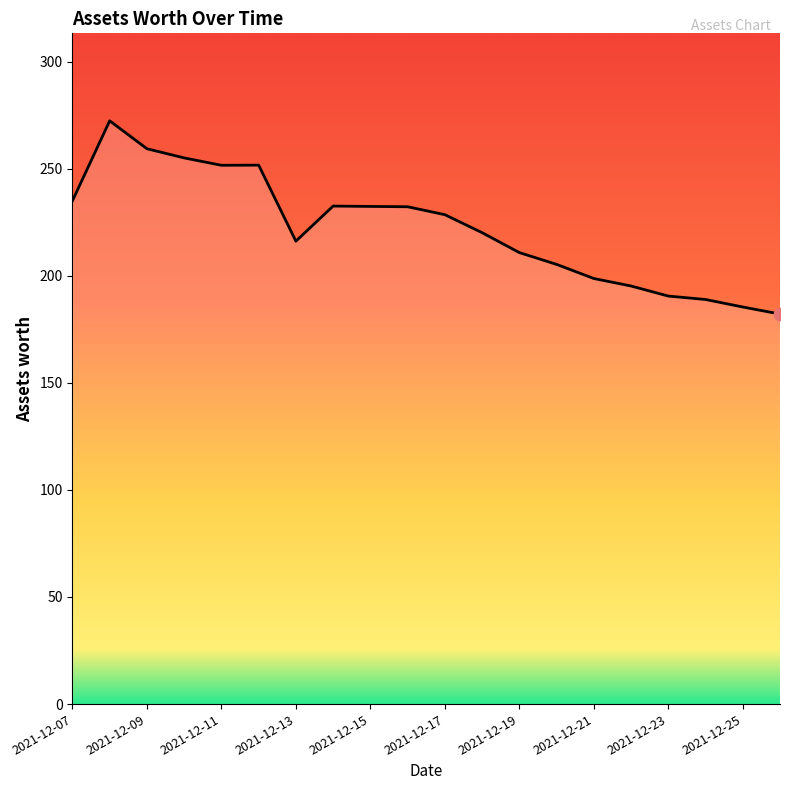

What is the difference between the maximum and minimum values?

90.2